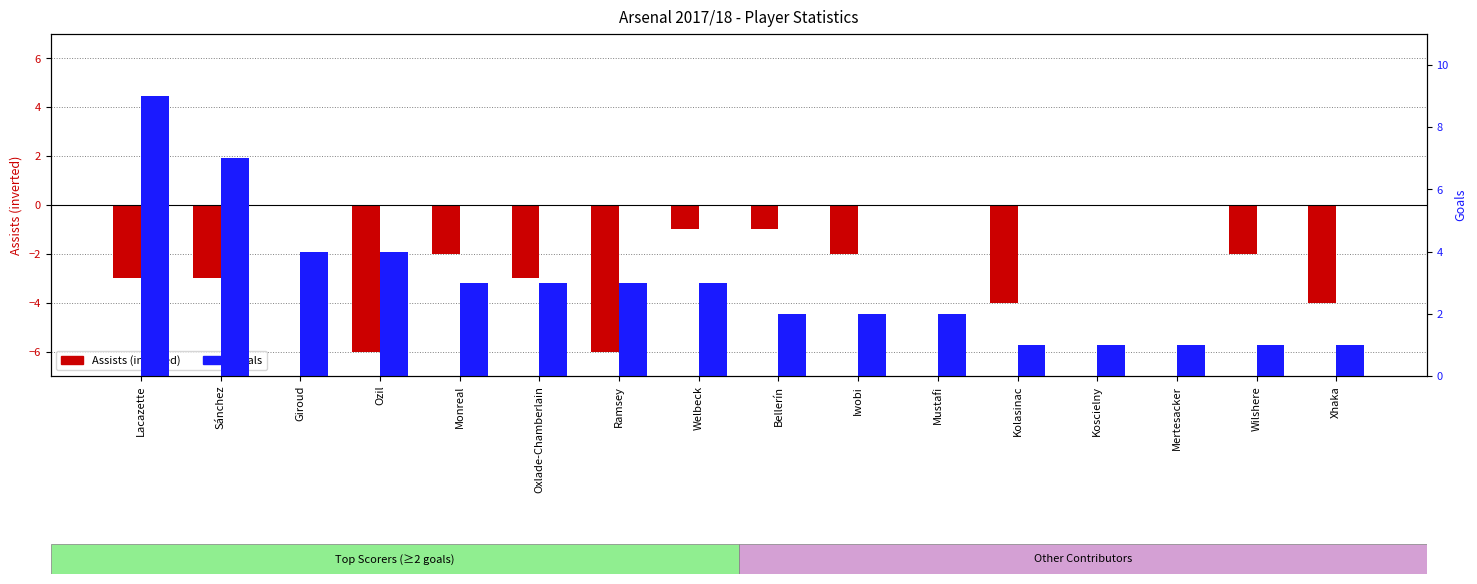

At which category is the sum across all series the highest?

Lacazette